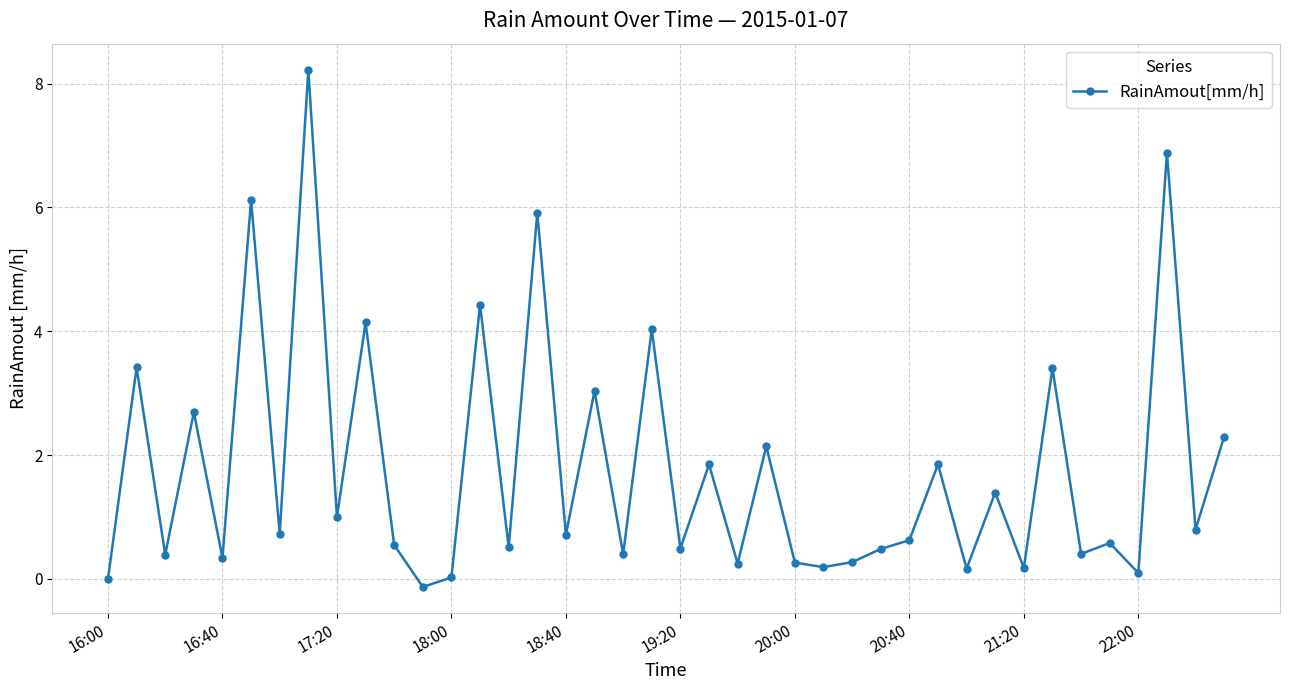

What is the value of the 6th point from the left?

6.1